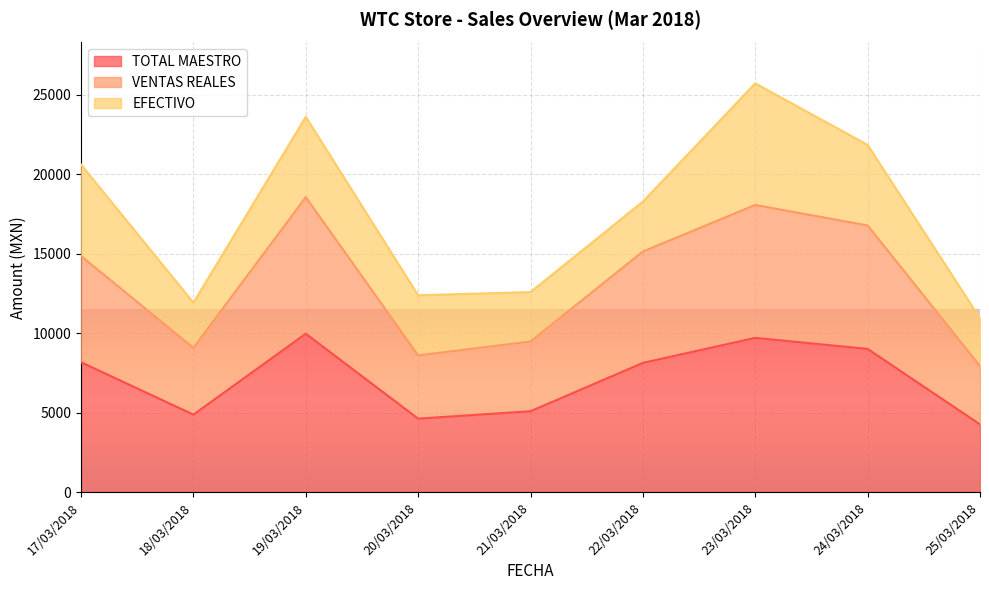

What are all the series names shown in the legend?

TOTAL MAESTRO, VENTAS REALES, EFECTIVO